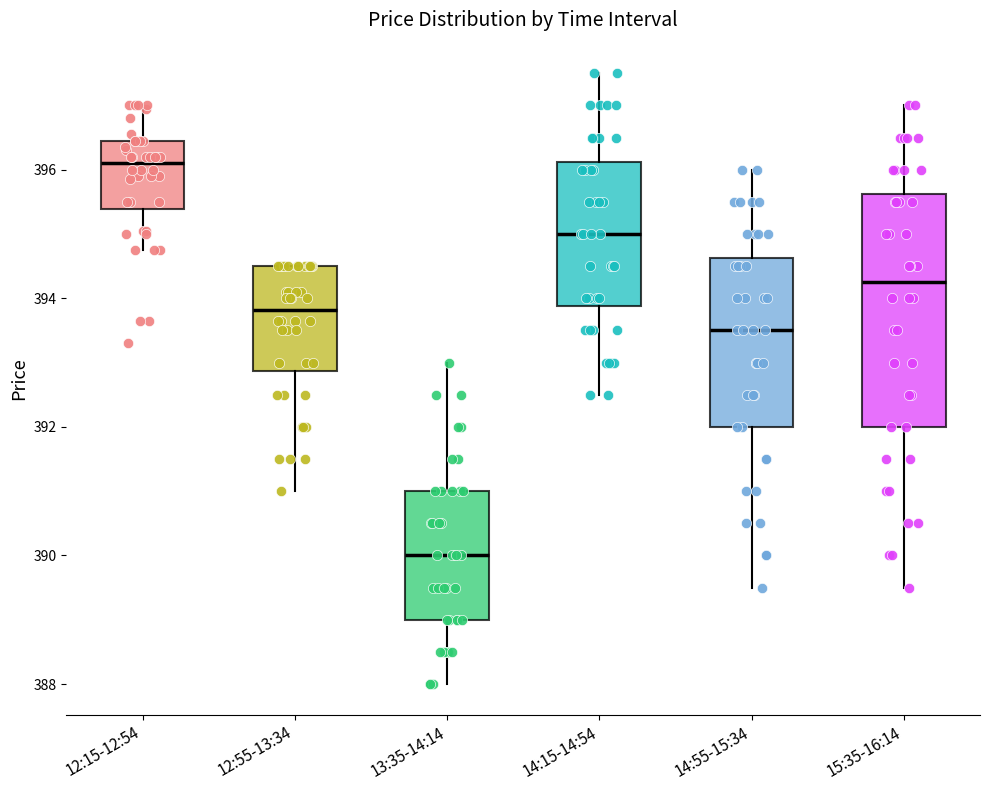

Which box's median line is the highest?

12:15-12:54